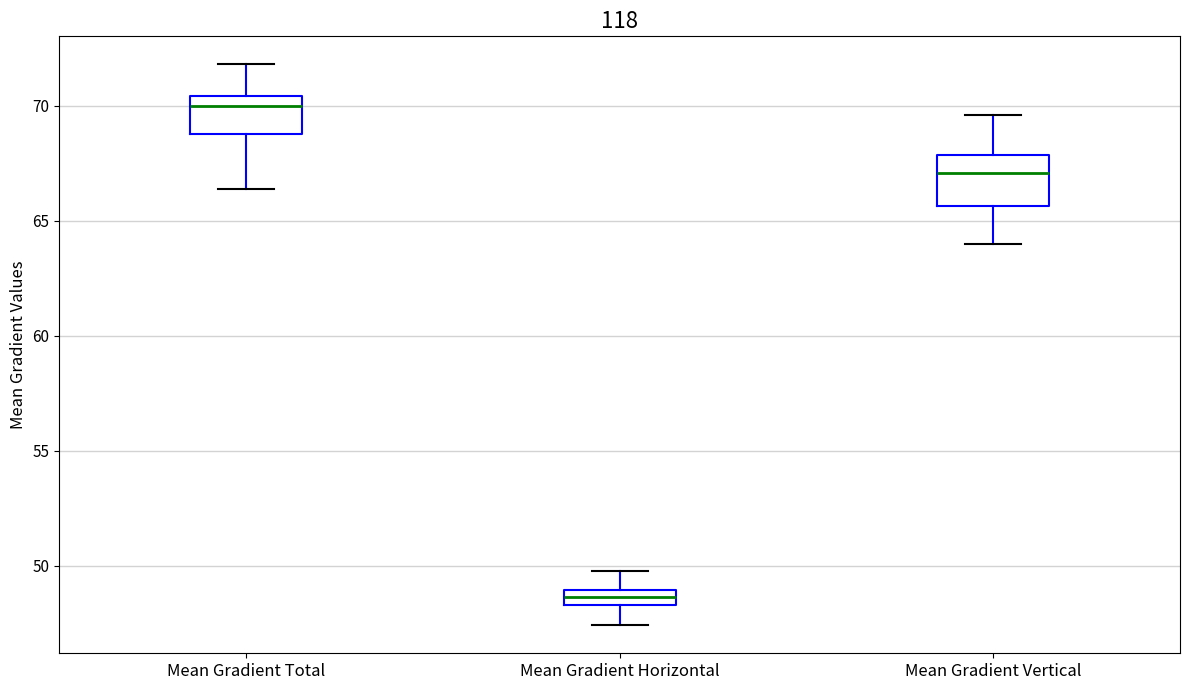

Which box has the highest median line?

Mean Gradient Total